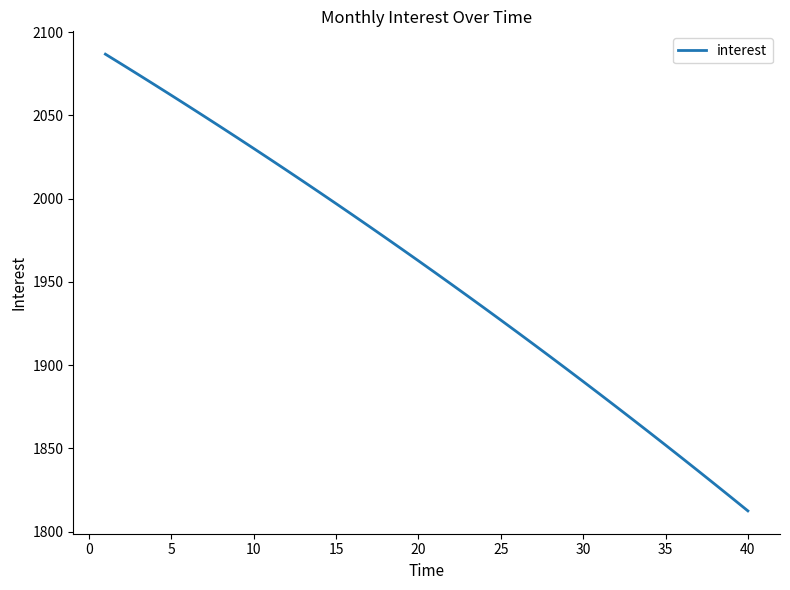

What is the difference between the maximum and minimum values?

274.3